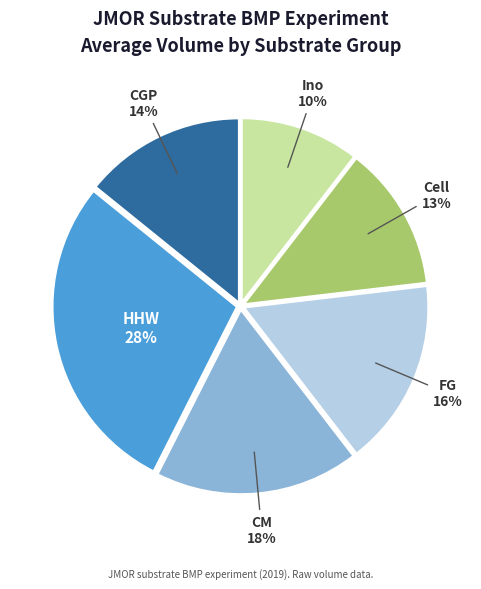

Does any single category account for the majority?

No